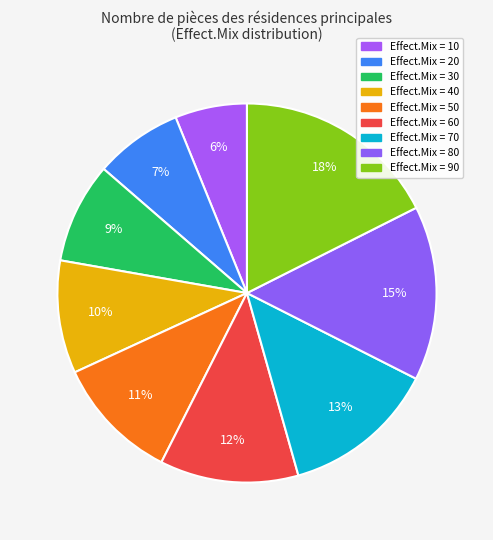

How many segments does this pie chart have?

9